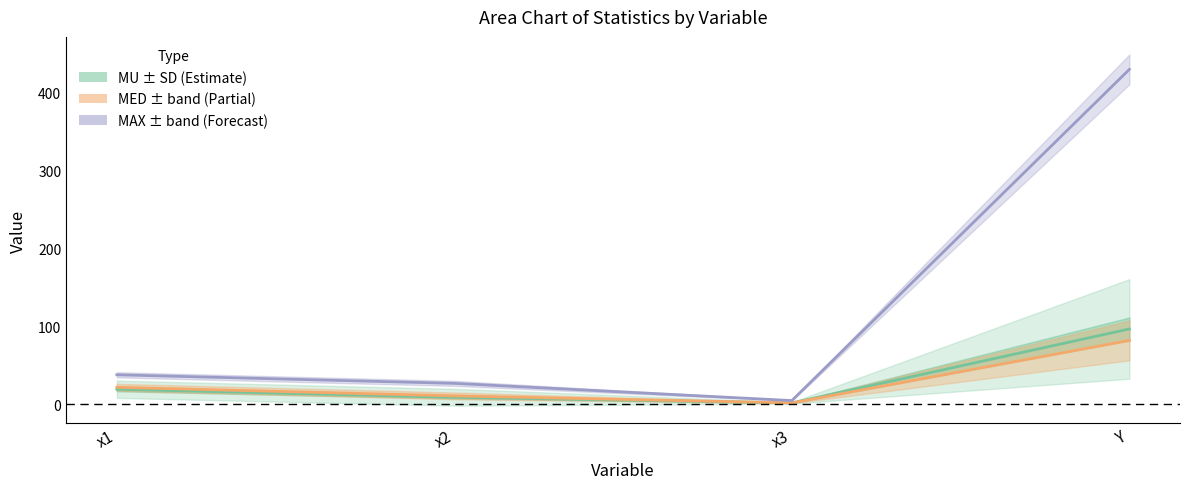

List the labels in order of MED value, largest first.

Y, x1, x2, x3